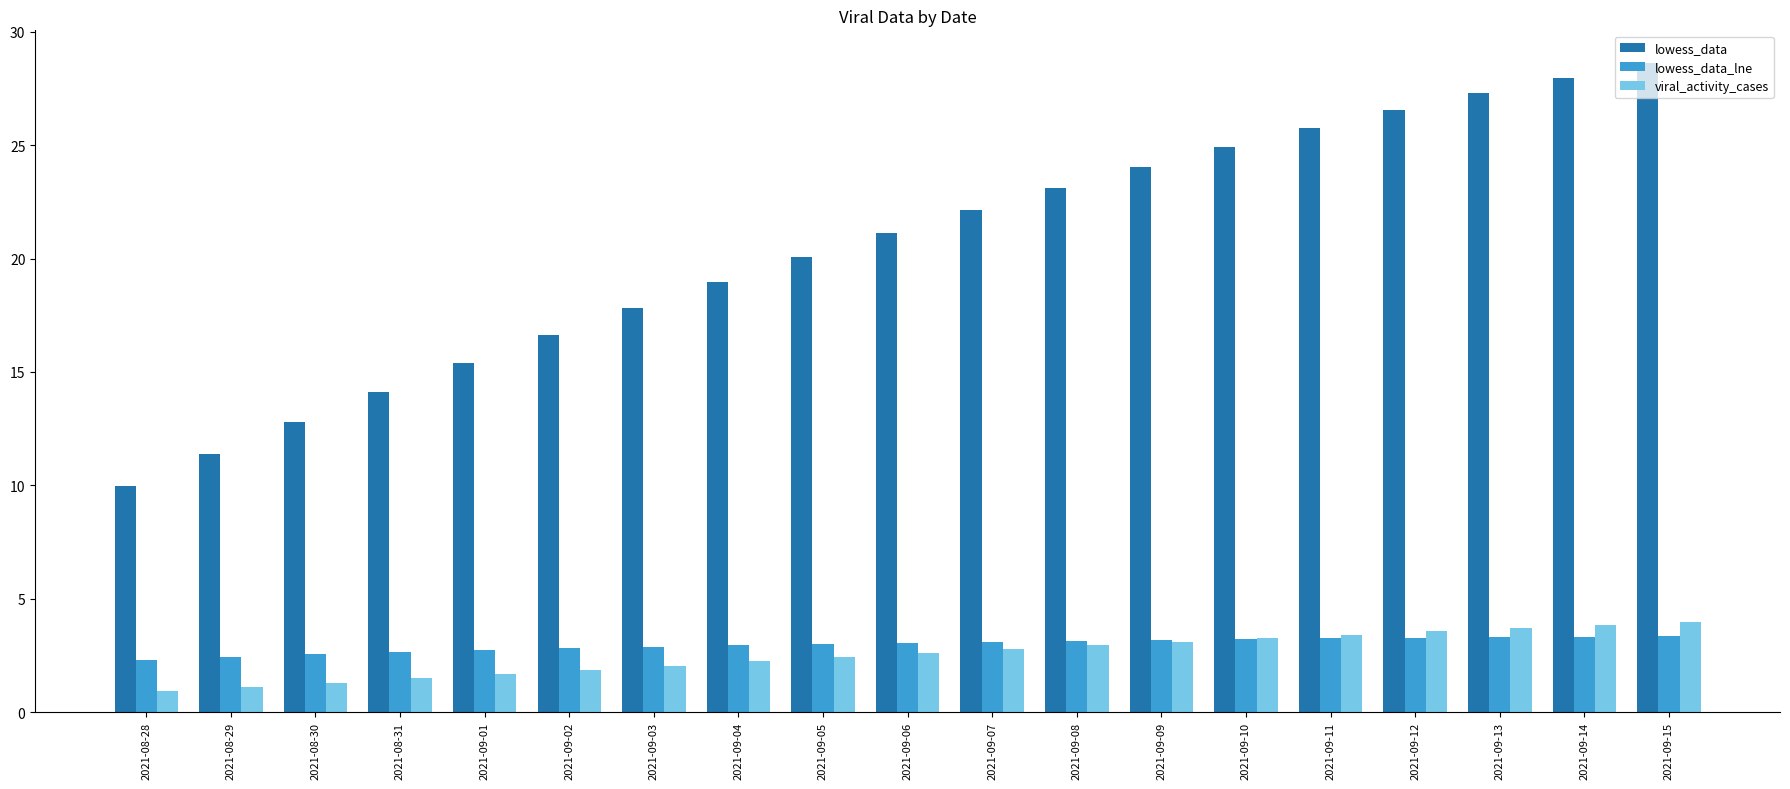

Which series has the largest range (max minus min)?

lowess_data